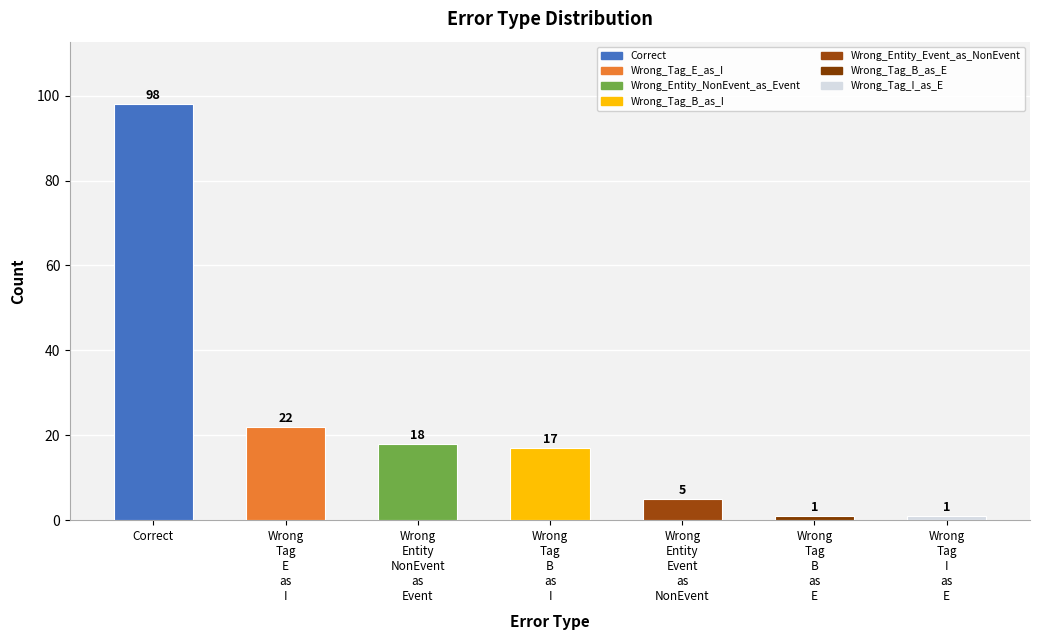

What is the change in value from Wrong
Entity
NonEvent
as
Event to Wrong
Tag
I
as
E?

-17